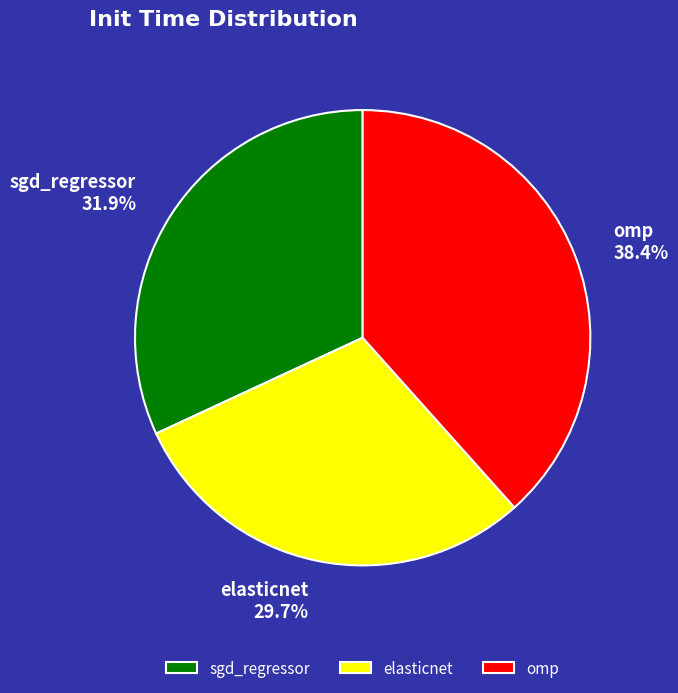

What is the smallest slice in the pie chart?

elasticnet